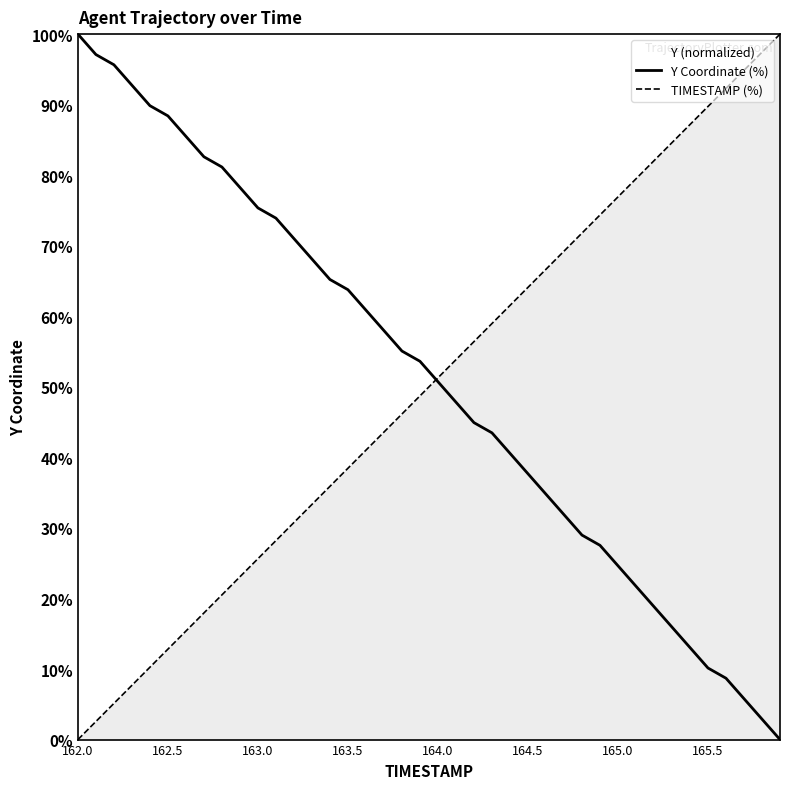

What is the highest value of the Y Coordinate (%) series?

100.0